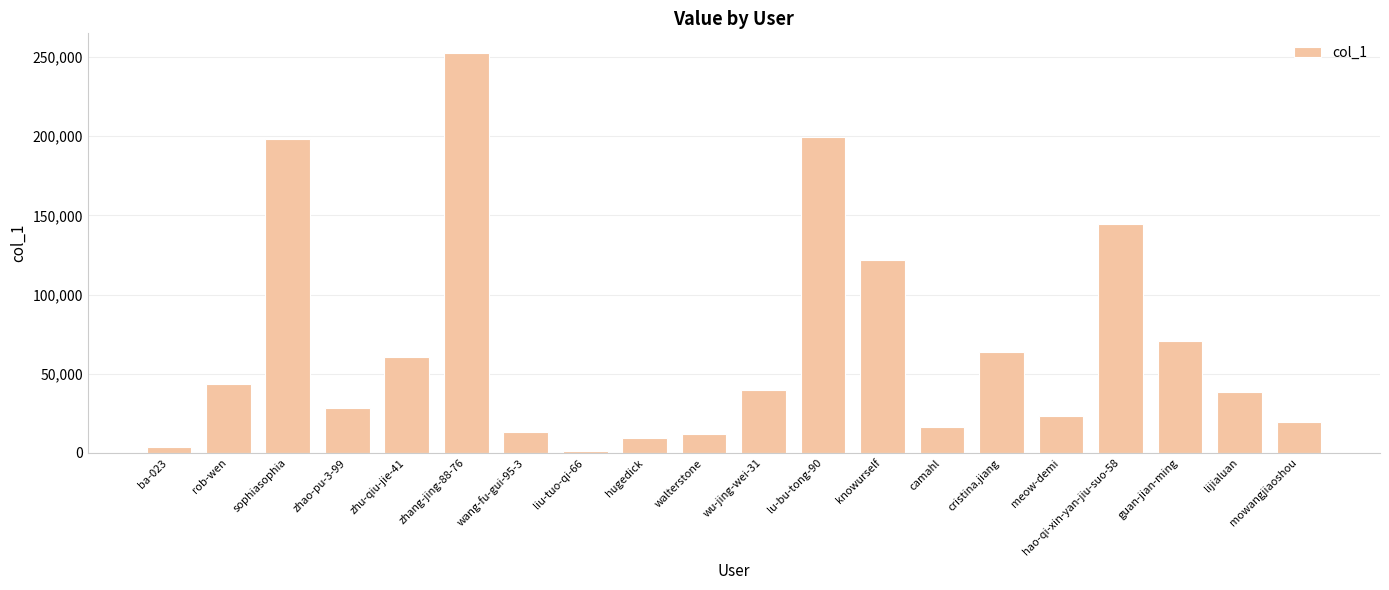

What is the maximum value shown in the chart?

252359